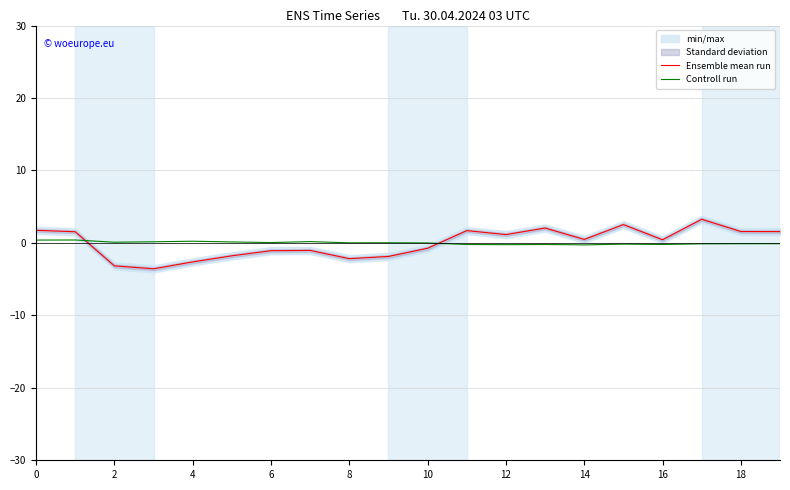

After their last crossing, which series has the higher values: Controll run or Ensemble mean run?

Ensemble mean run